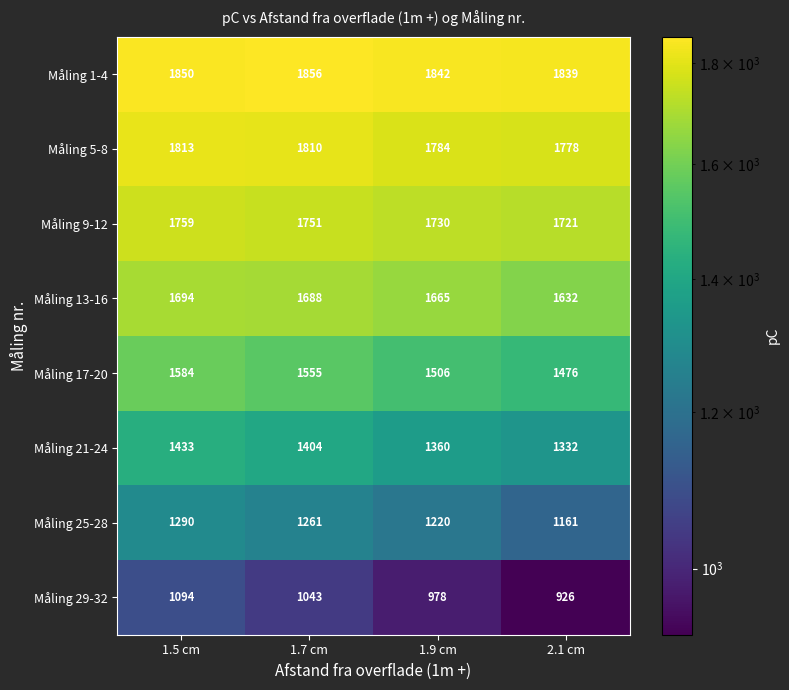

The Måling 1-4 series shows 876 at 1.9 cm. True or false?

False